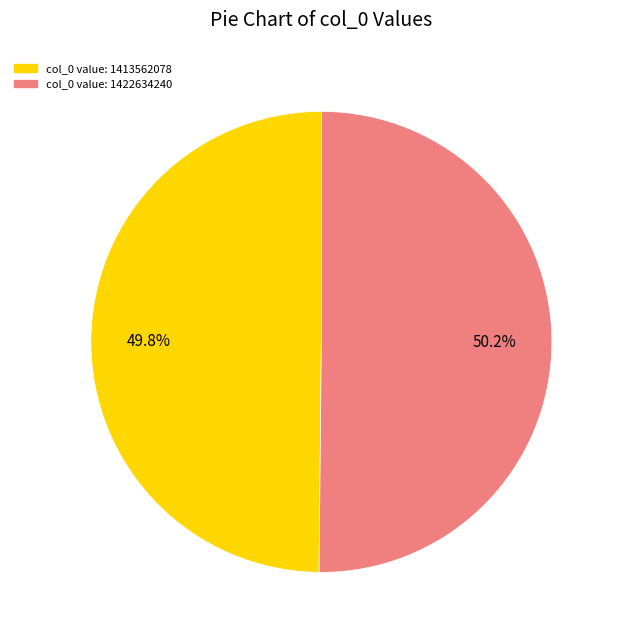

Approximately how many times larger is the value at col_0 value: 1422634240 compared to col_0 value: 1413562078?

1.0